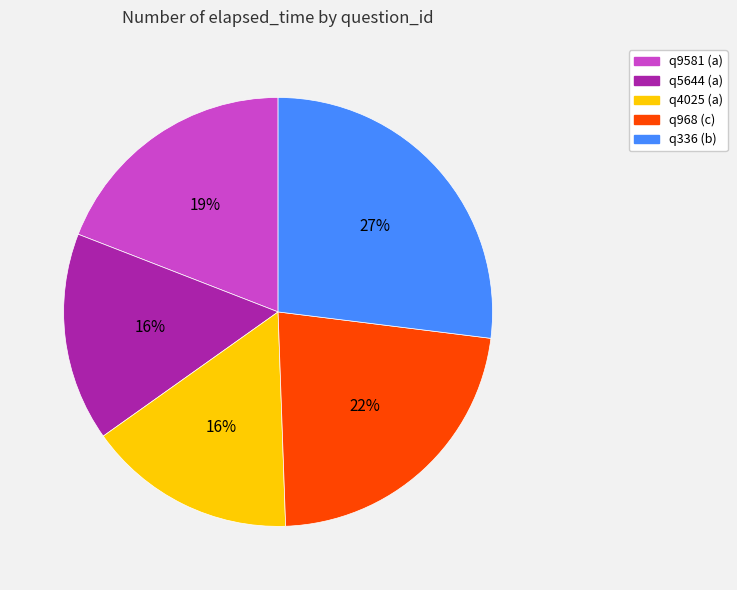

Is it true that q336 (b) is 40% of the pie?

False